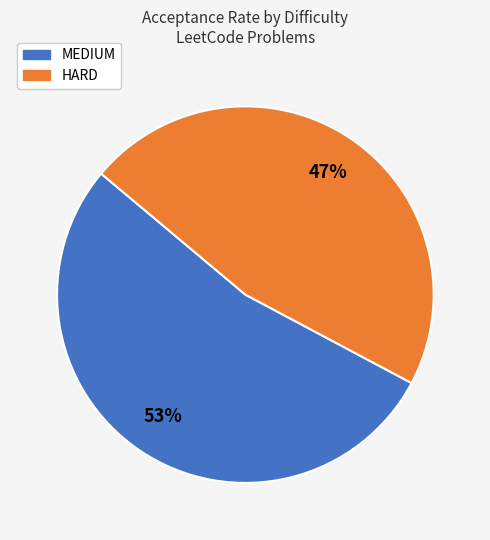

Combined, do HARD and MEDIUM account for over 50%?

Yes